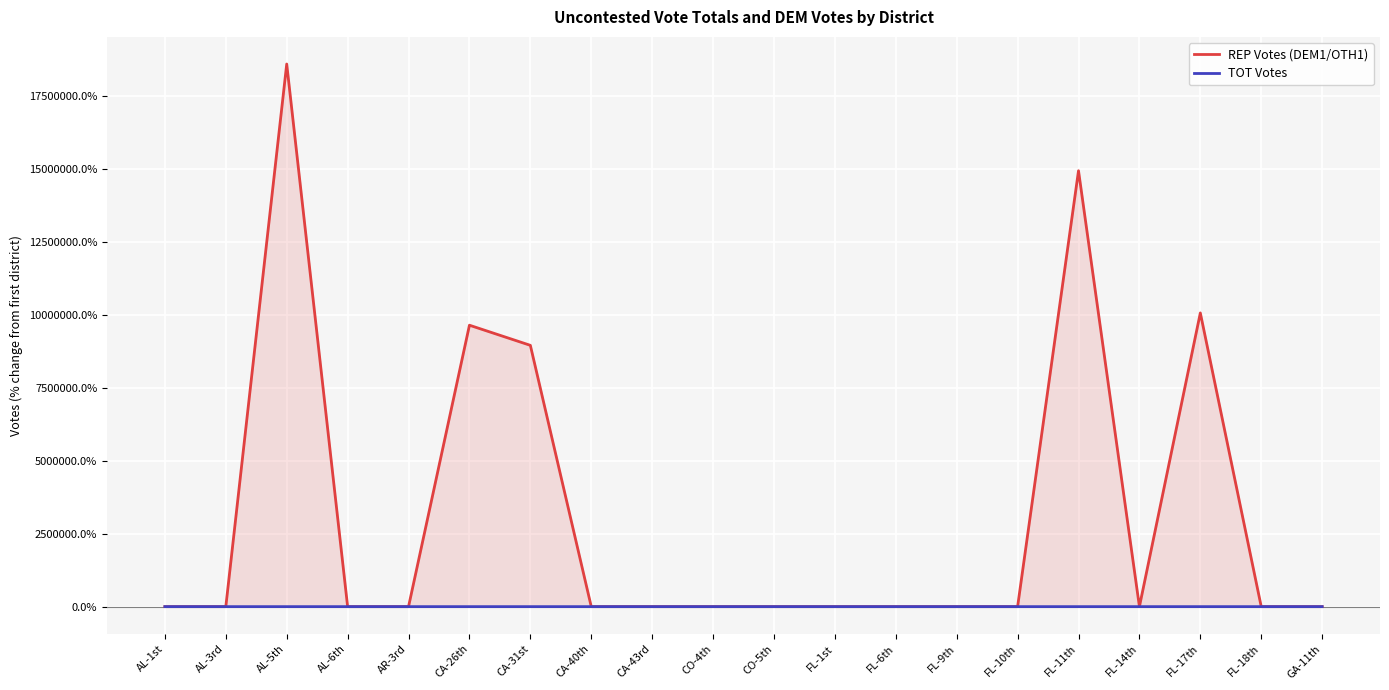

Which series has the largest range (max minus min)?

REP Votes (DEM1/OTH1)